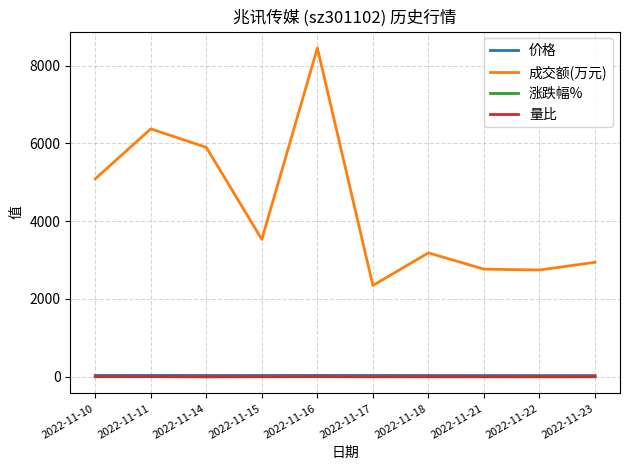

Which series has the largest total across all categories?

成交额(万元)